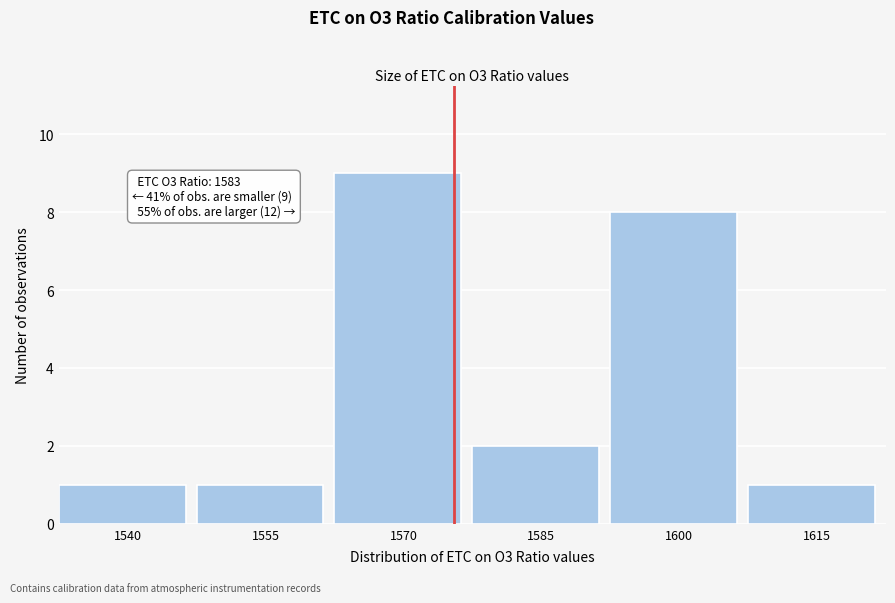

Reading left to right, transcribe all the data shown in this chart.

1540=1	1555=1	1570=9	1585=2	1600=8	1615=1